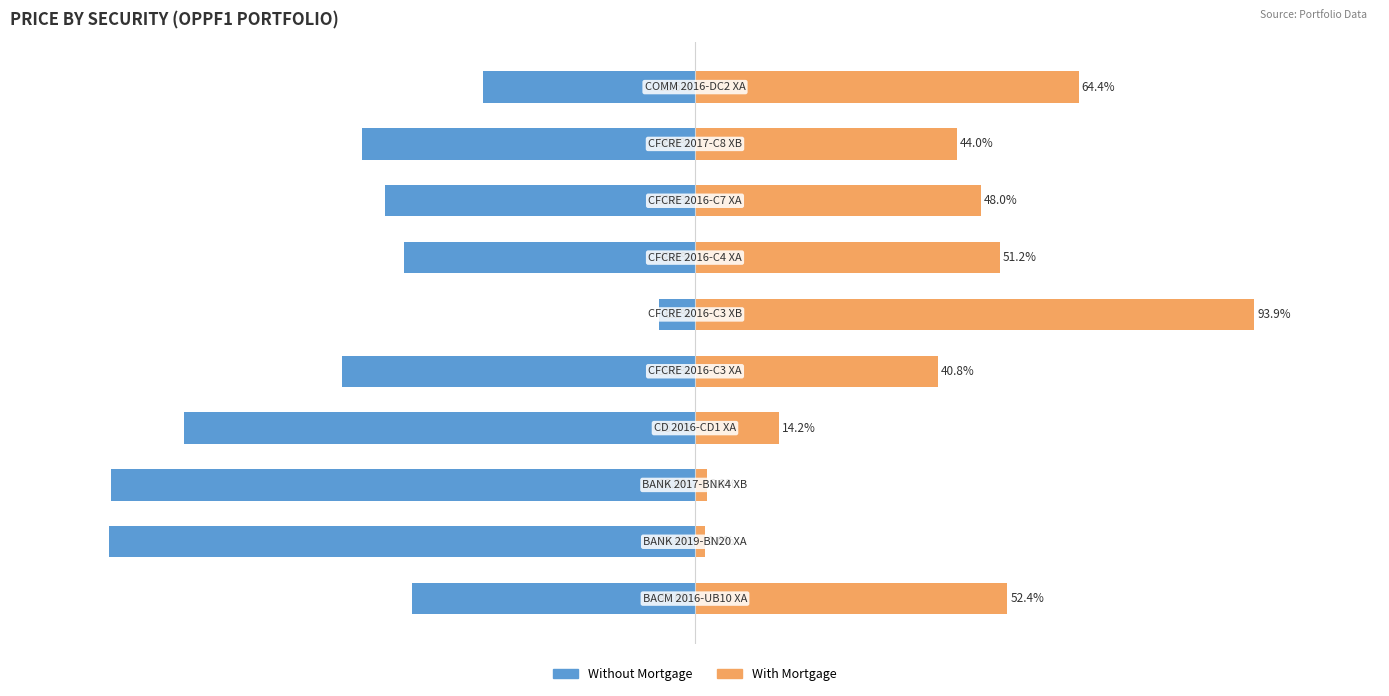

Between 2 and 5, which series saw the biggest shift?

Without Mortgage